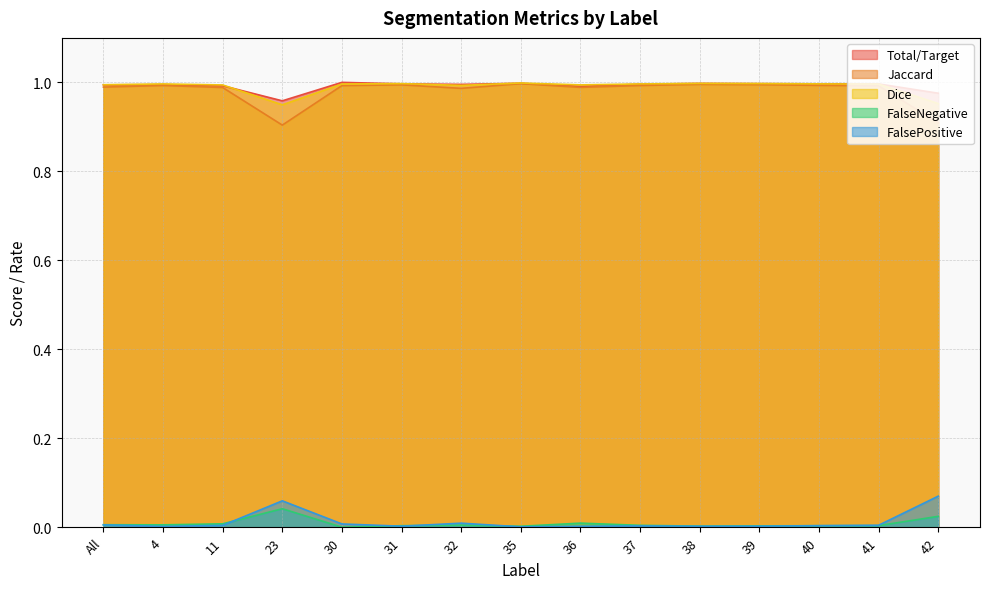

Which category has the lowest value in the Total/Target series?

23